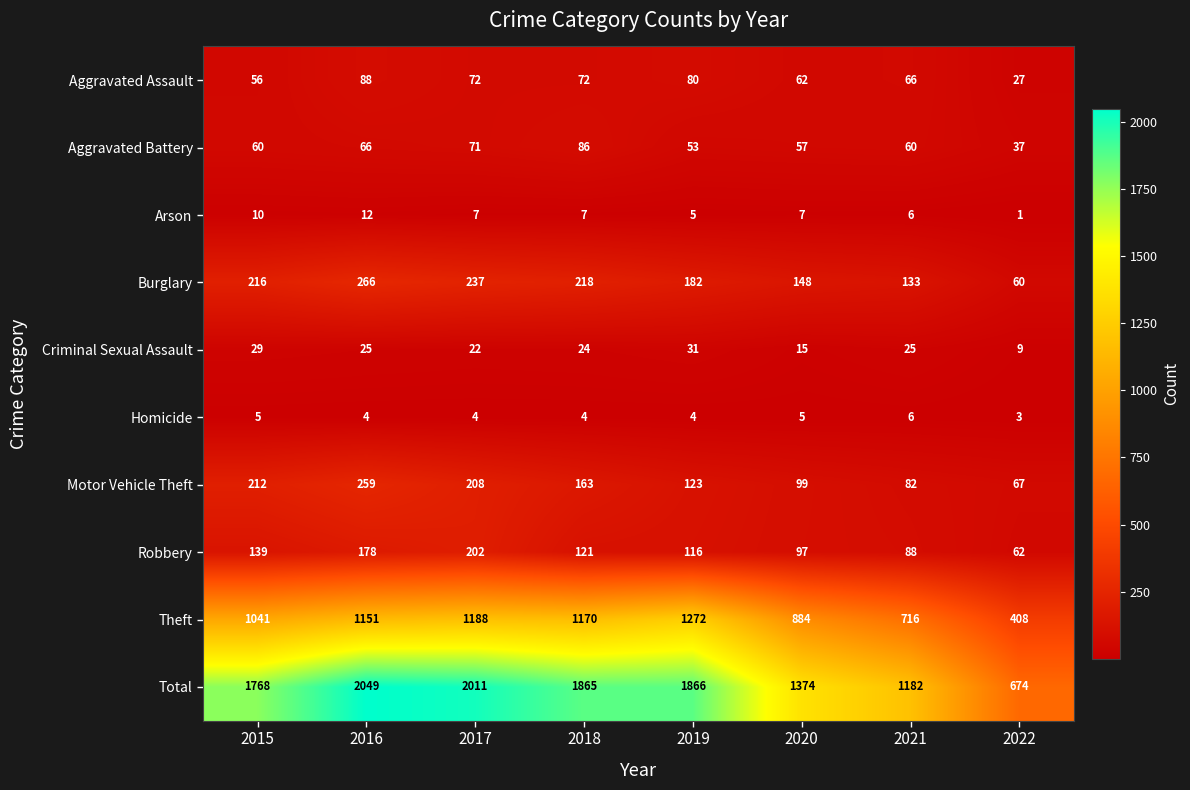

What is the difference between the maximum and minimum values in the Homicide series?

3